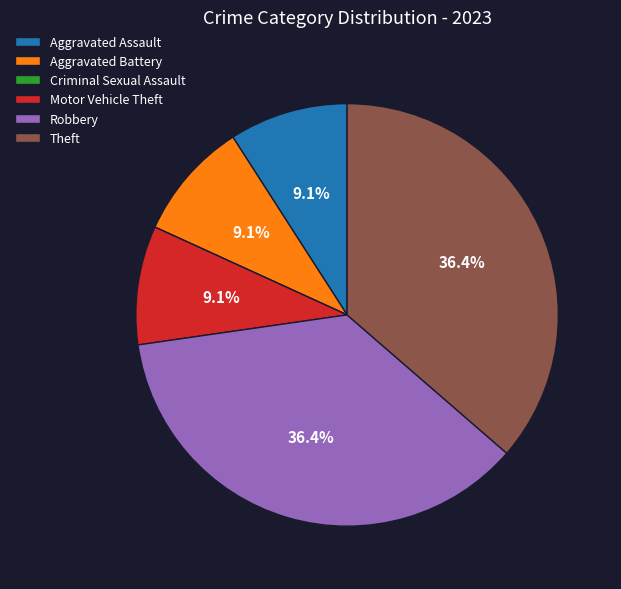

What percentage is the Robbery slice, to the nearest percent?

36%